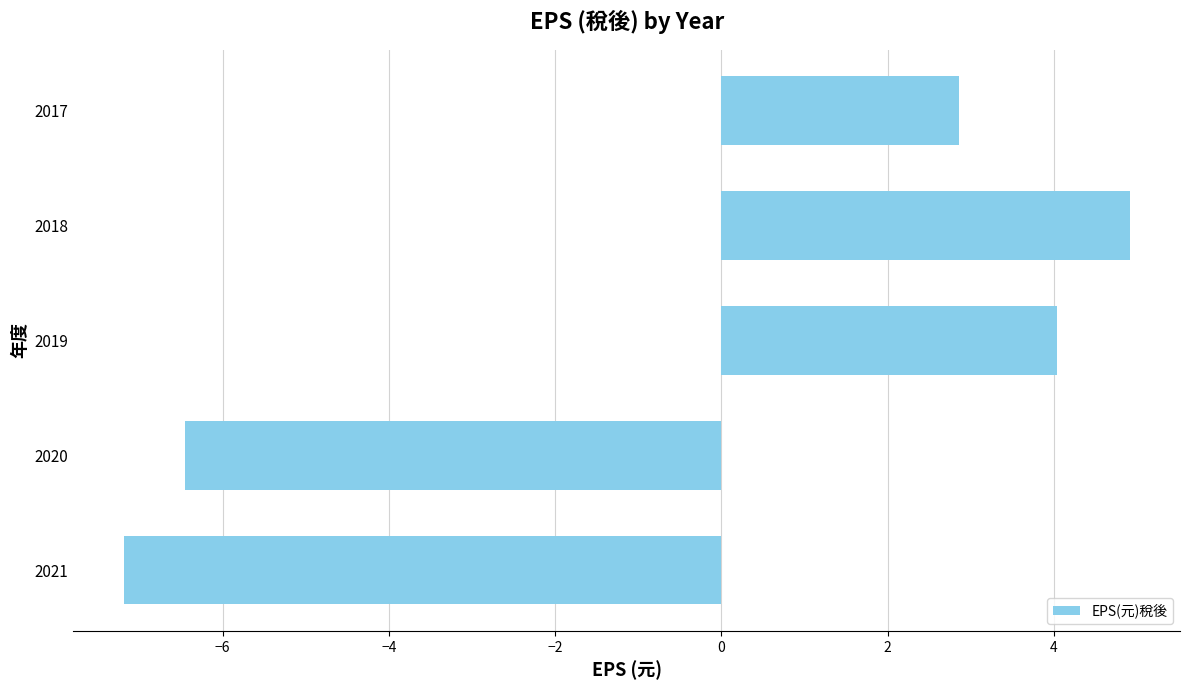

What is the sum of all values?

-1.8